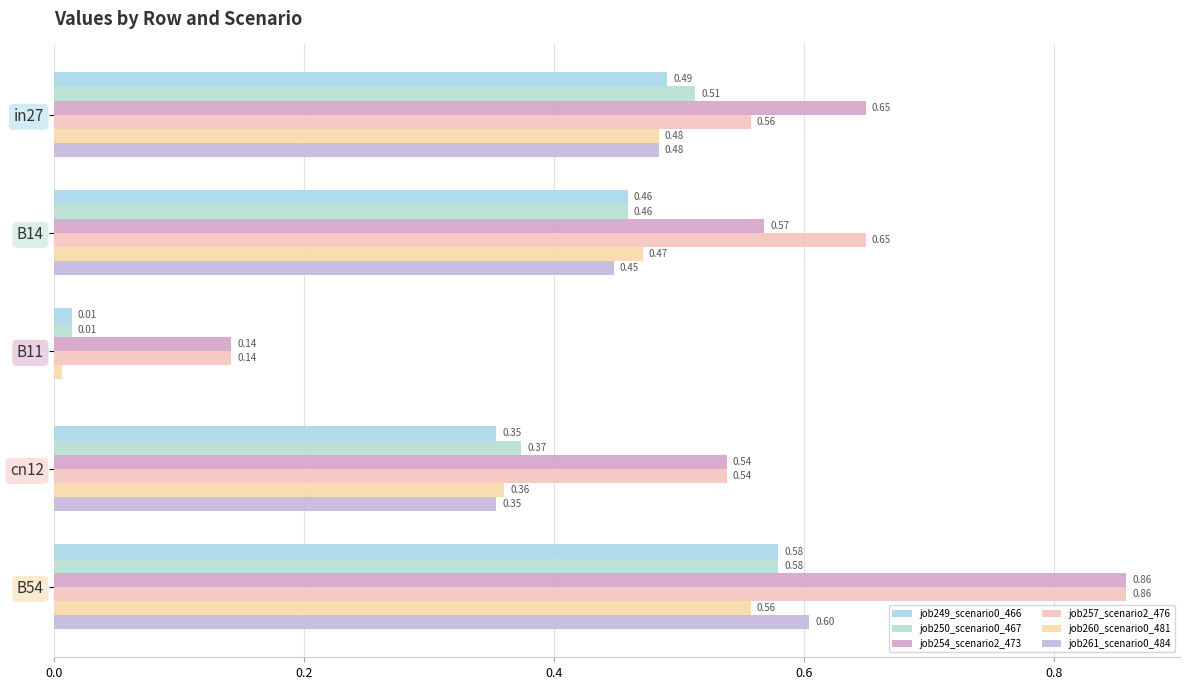

How many categories are shown in the chart?

5